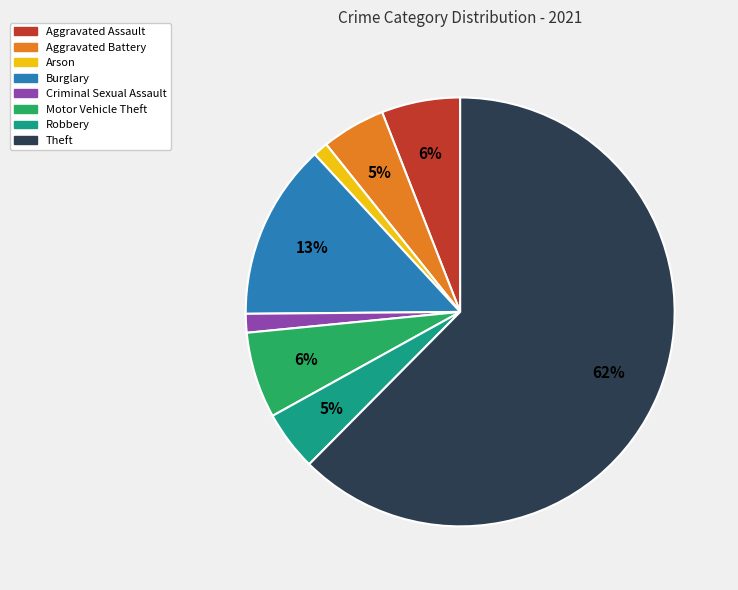

Approximately how many times larger is the value at Robbery compared to Aggravated Assault?

0.8